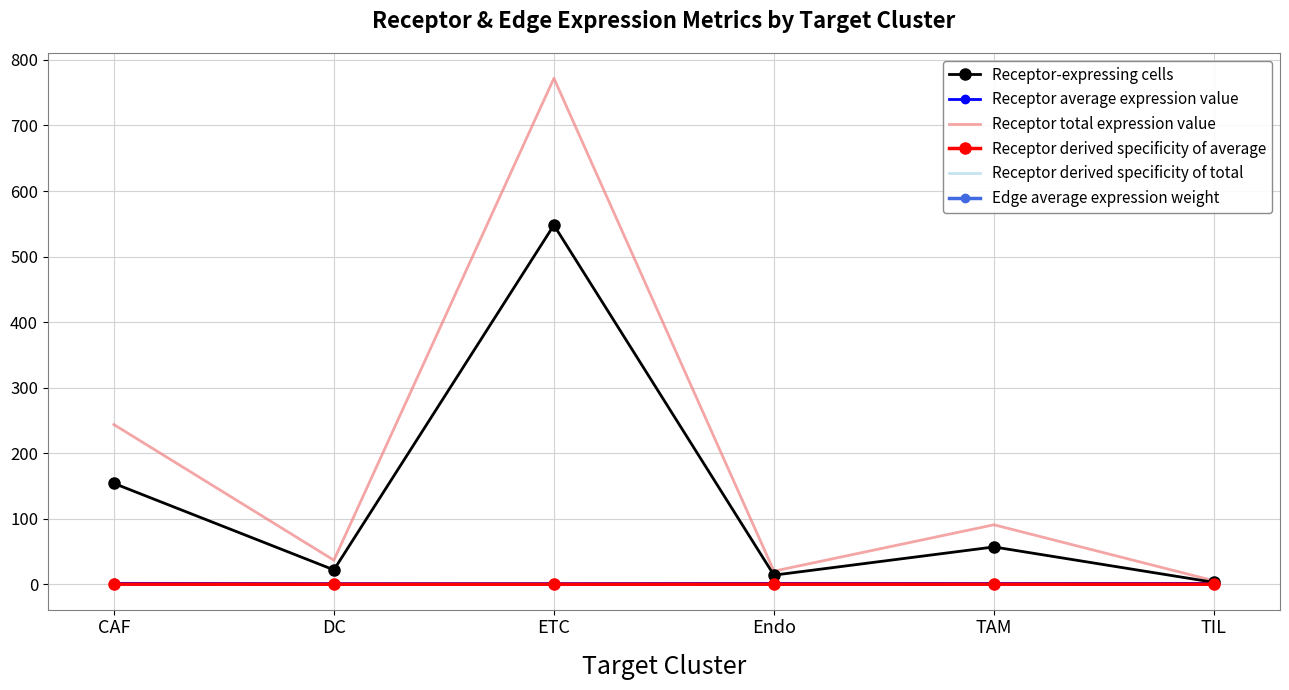

Is it true that Receptor-expressing cells equals 154.0 at CAF?

True